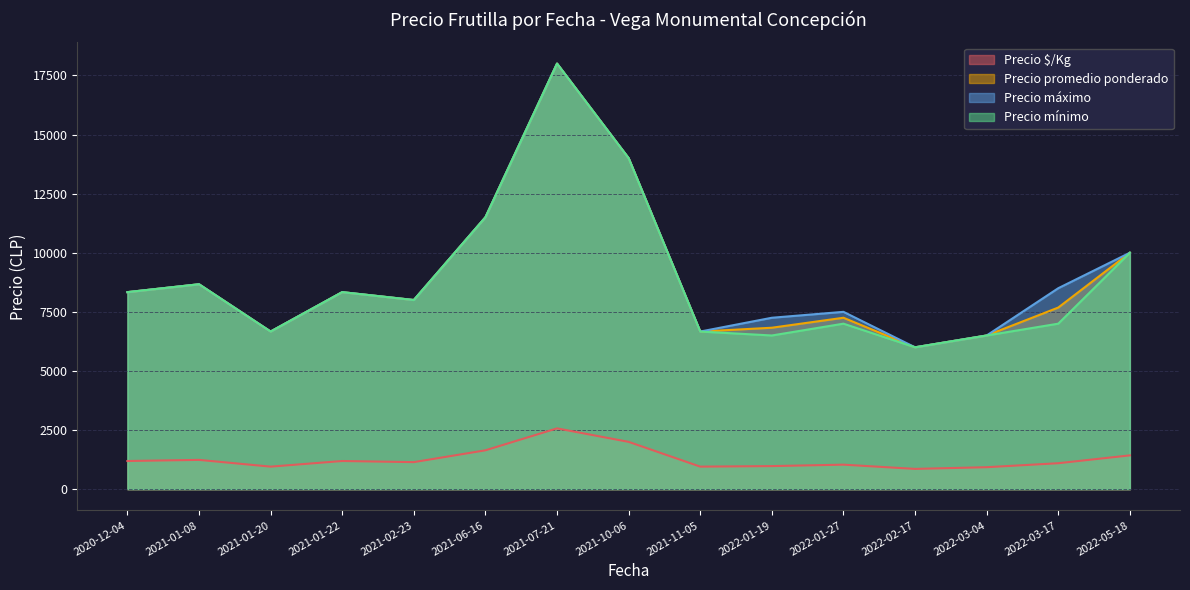

True or false: Precio máximo has a value of 1904 at 2022-12-22.

False